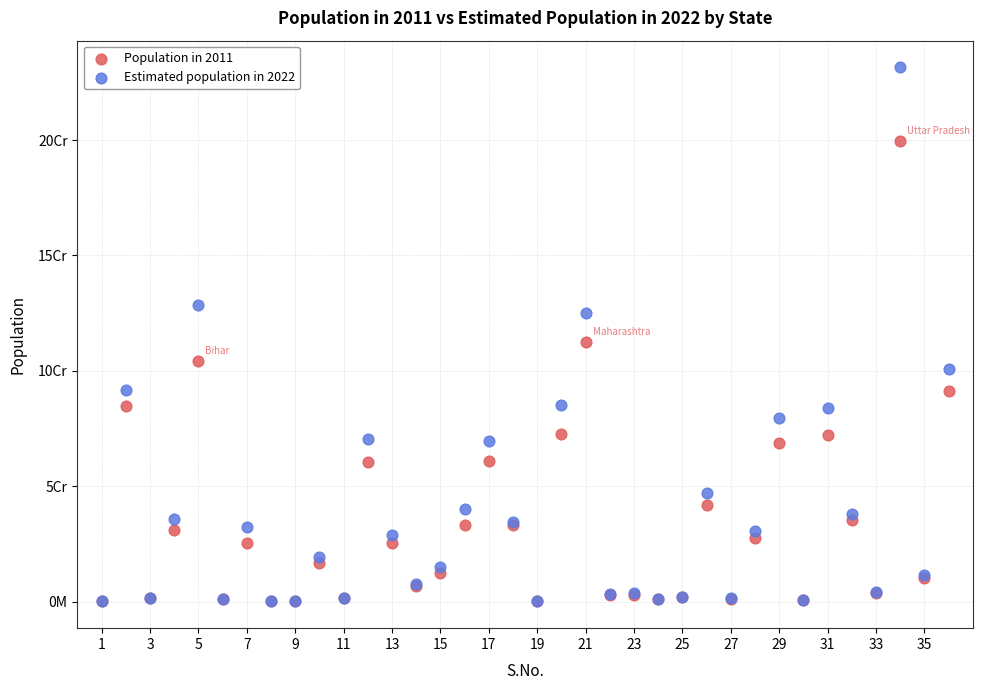

What are all the series names shown in the legend?

Population in 2011, Estimated population in 2022